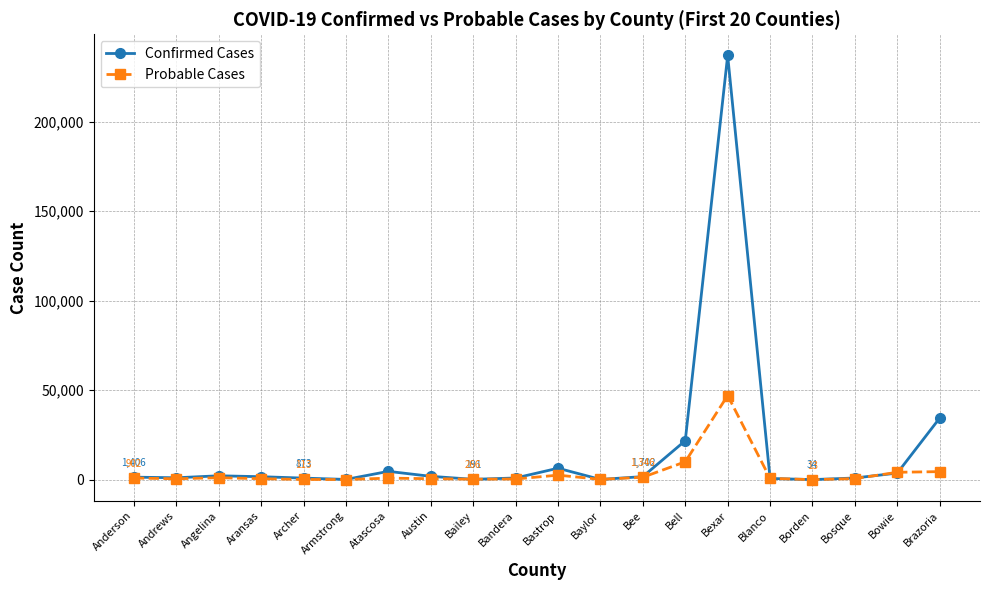

Count the number of categories in the chart.

20